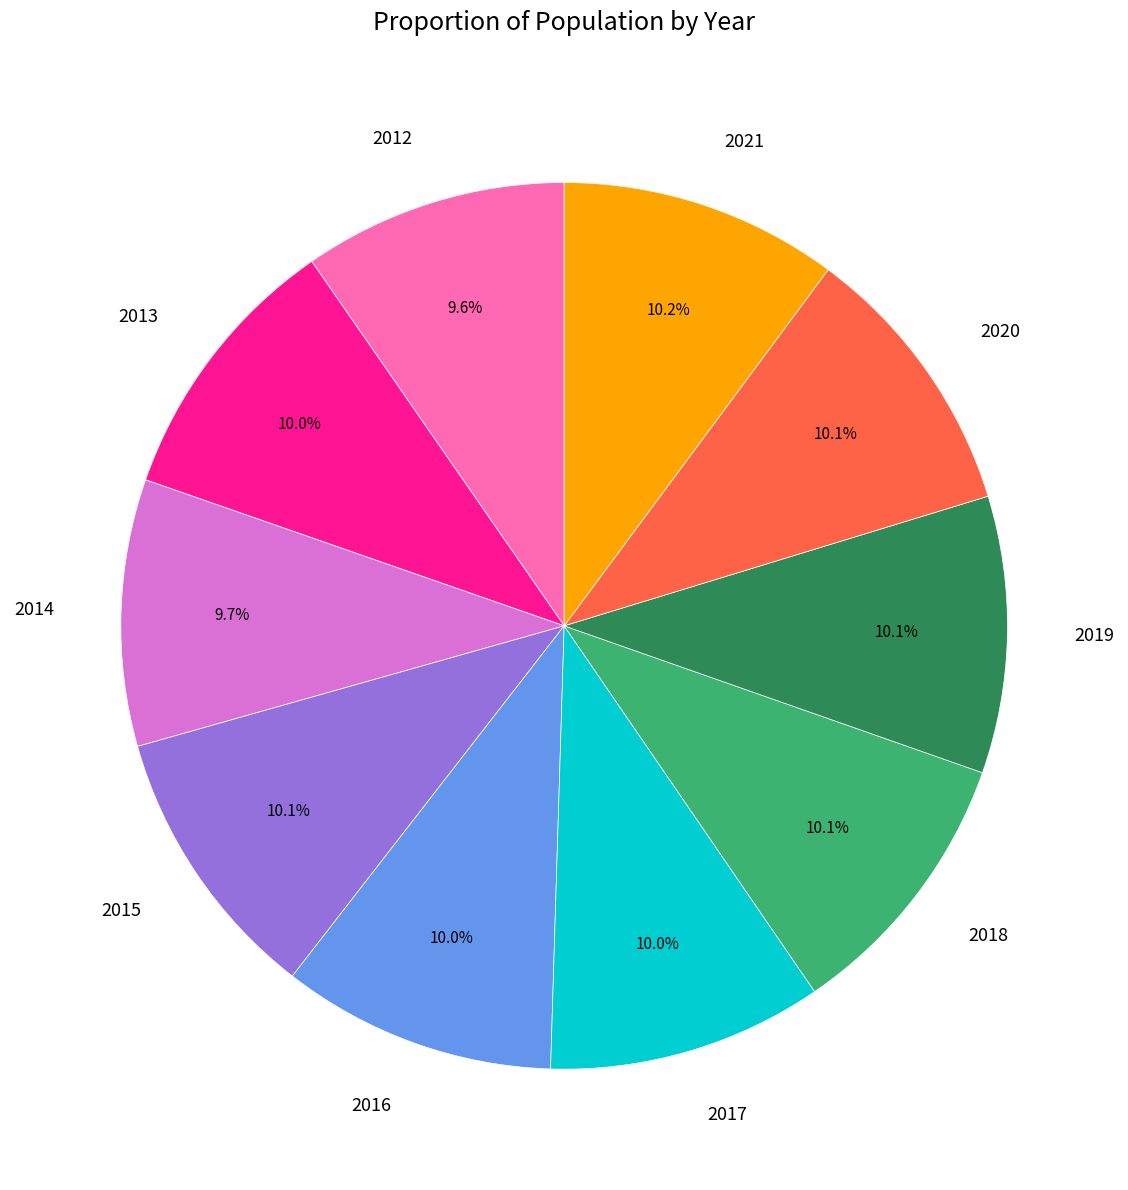

How much of the chart is everything except 2021?

89.8%